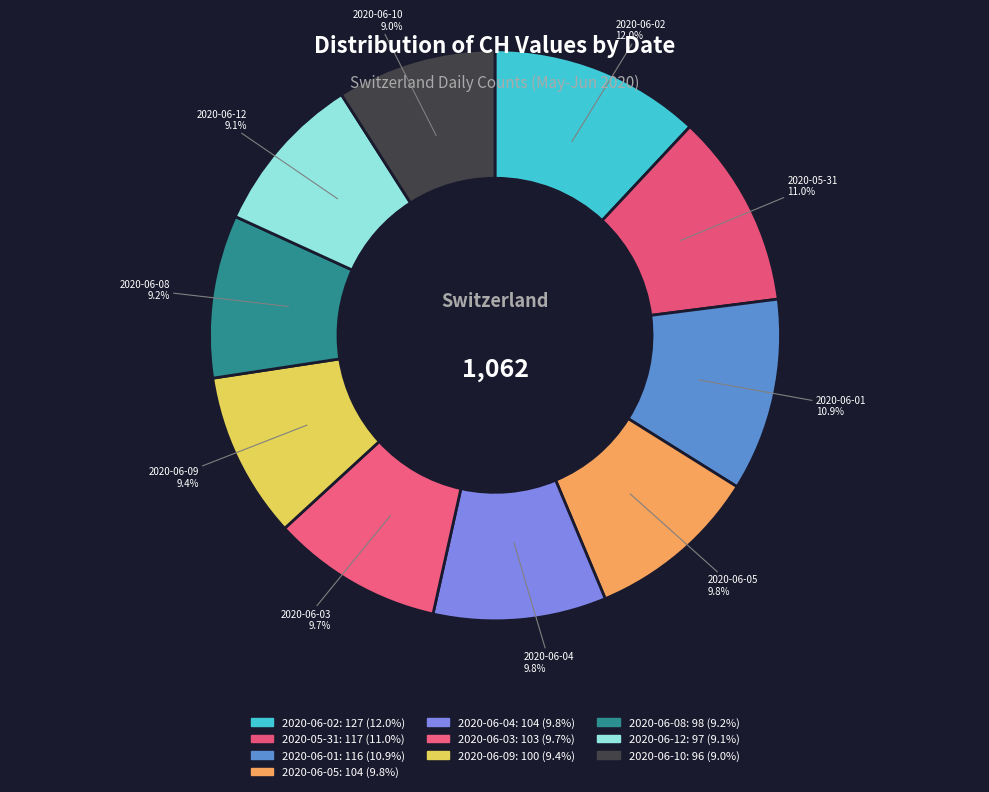

Count the number of slices in the pie.

10